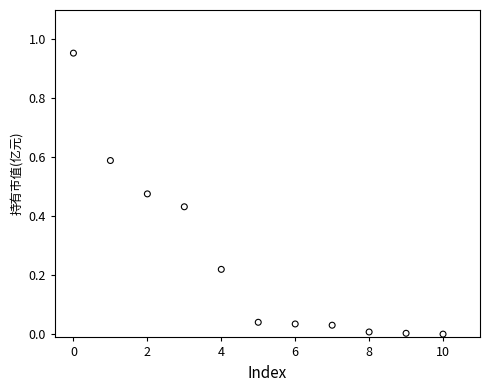

What is the average Y value?

0.3